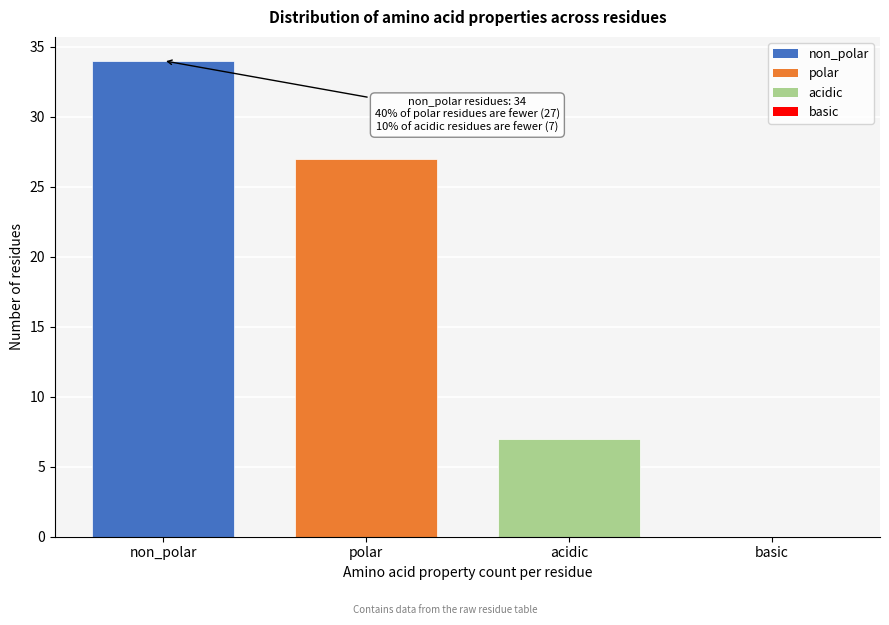

What is the sum of all values?

68